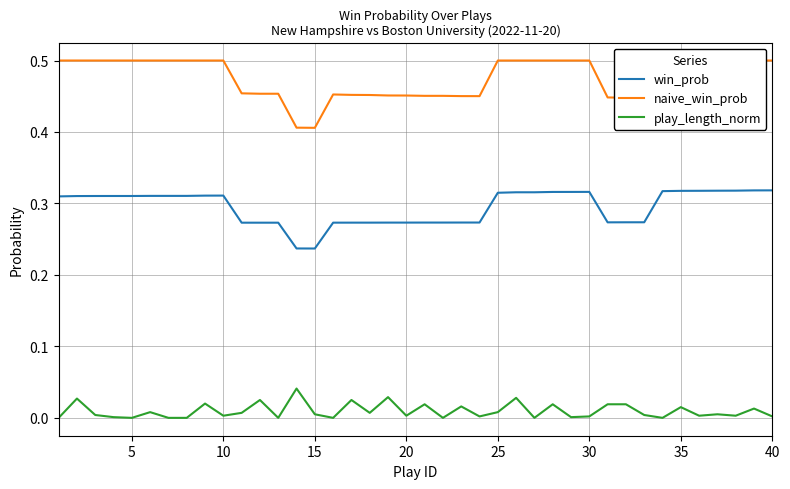

What is the spread (max minus min) of values at 35?

0.5